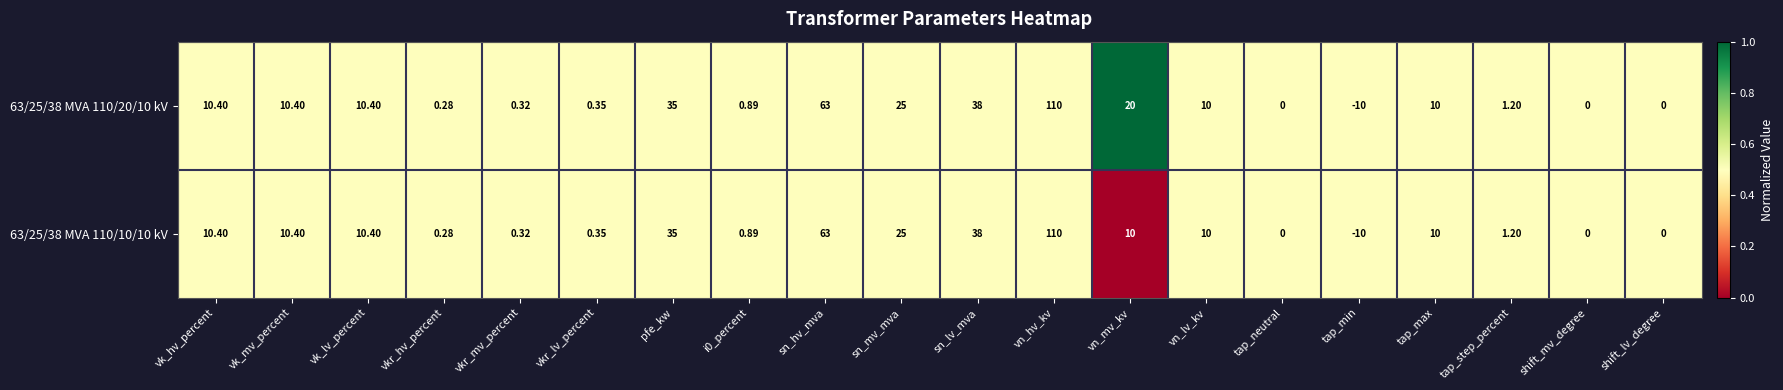

Which category has the lowest value in the 63/25/38 MVA 110/10/10 kV series?

tap_min